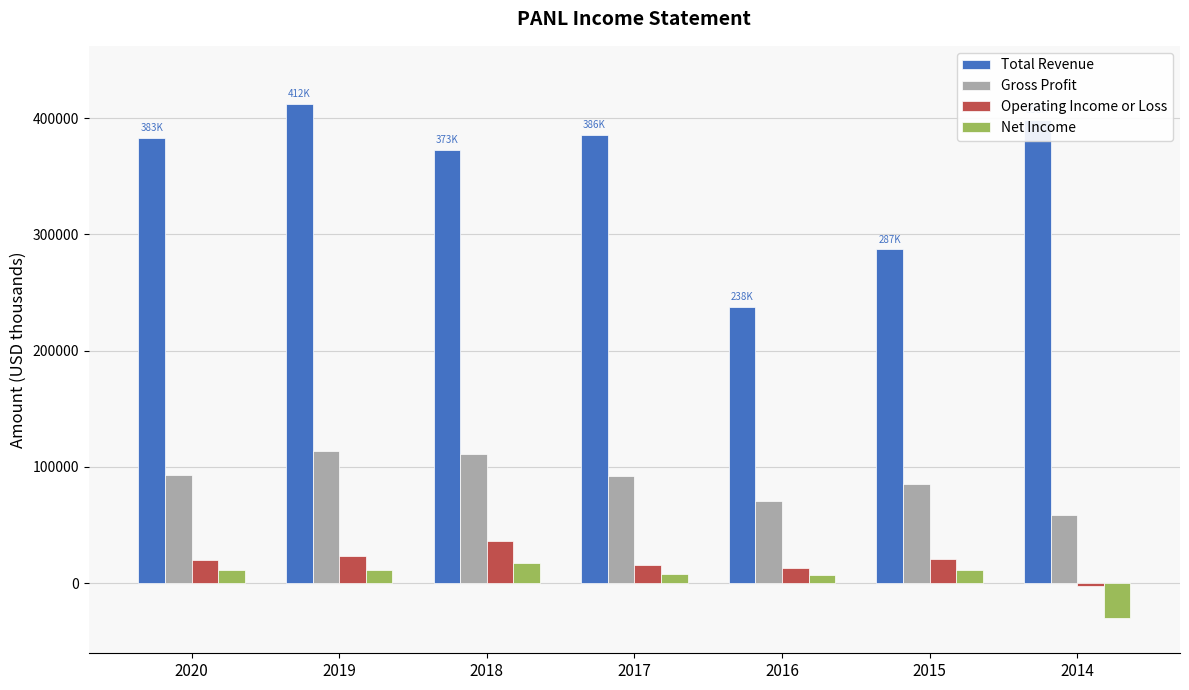

What is the greatest value displayed?

412200